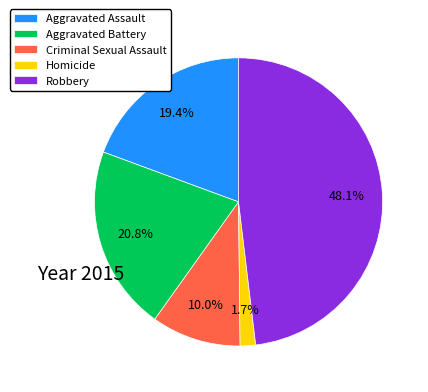

To the nearest percent, what portion does Aggravated Battery represent?

21%